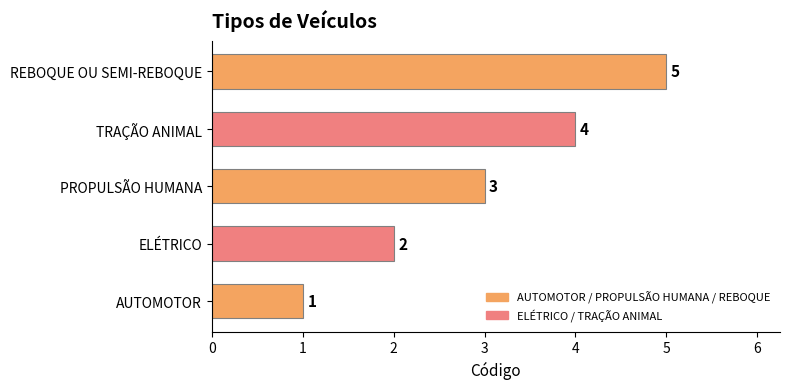

Rank the categories by value from highest to lowest.

REBOQUE OU SEMI-REBOQUE, TRAÇÃO ANIMAL, PROPULSÃO HUMANA, ELÉTRICO, AUTOMOTOR